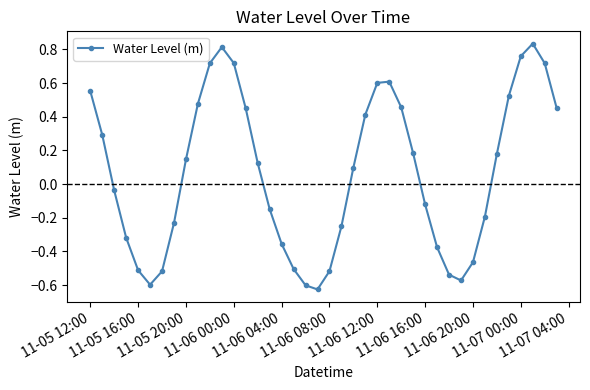

How many series are shown in this chart?

1